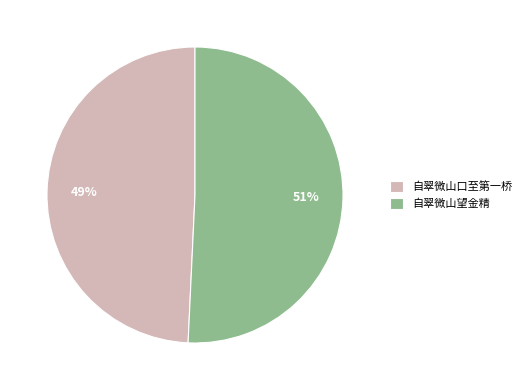

How many segments does this pie chart have?

2